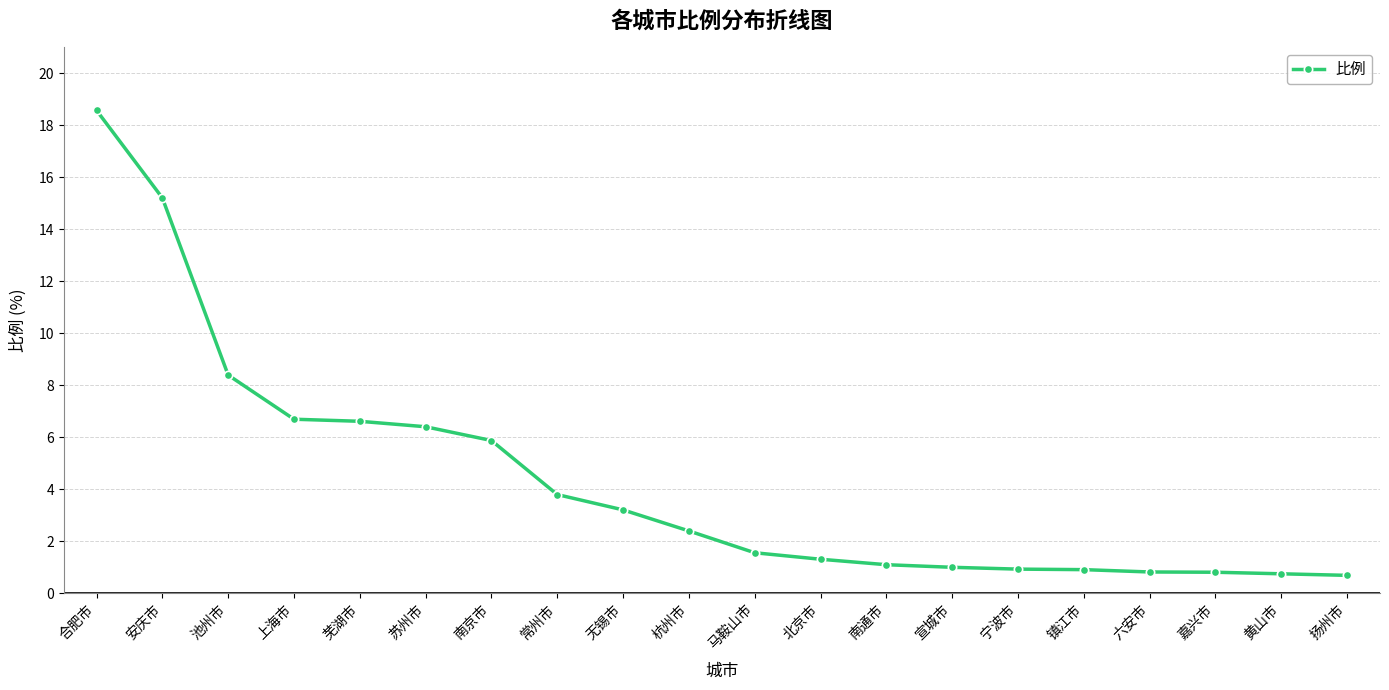

Does the chart display data point markers on the line(s)?

Yes